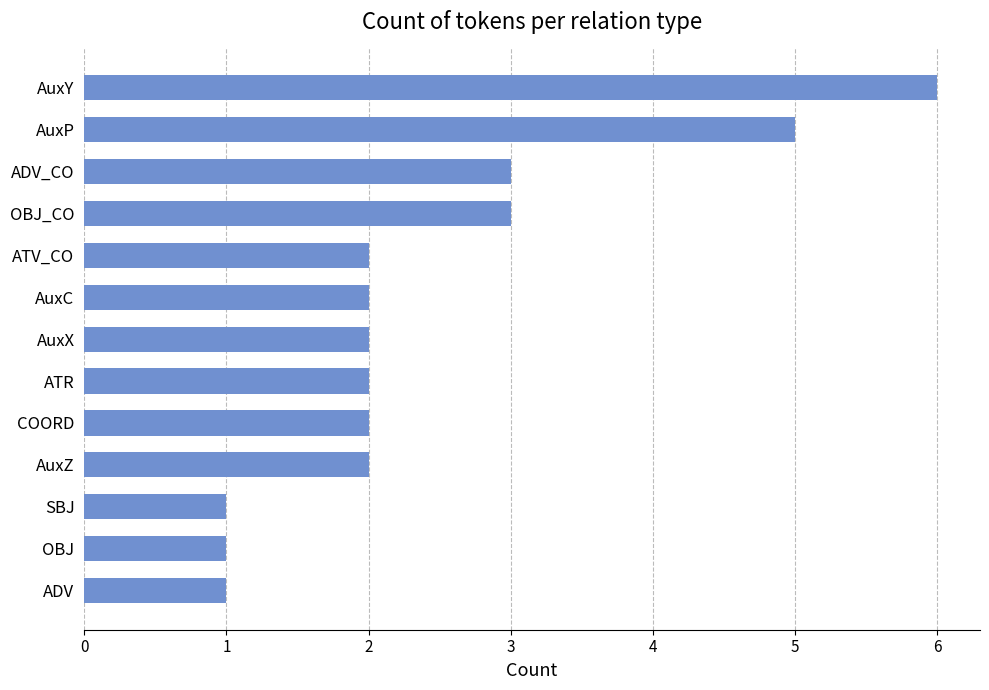

How many series are shown in this chart?

1